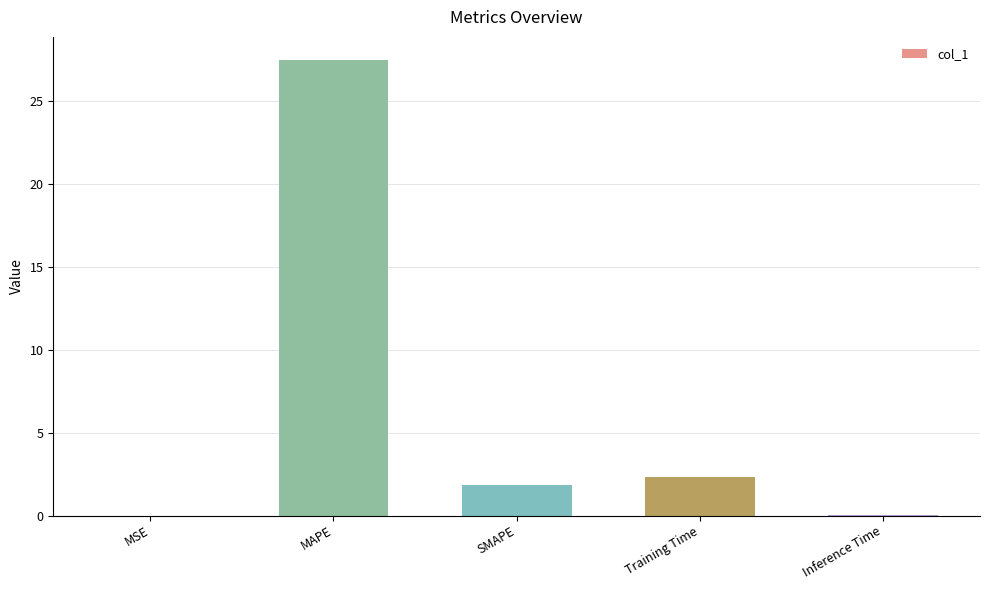

What is the change in value from MAPE to Inference Time?

-27.5